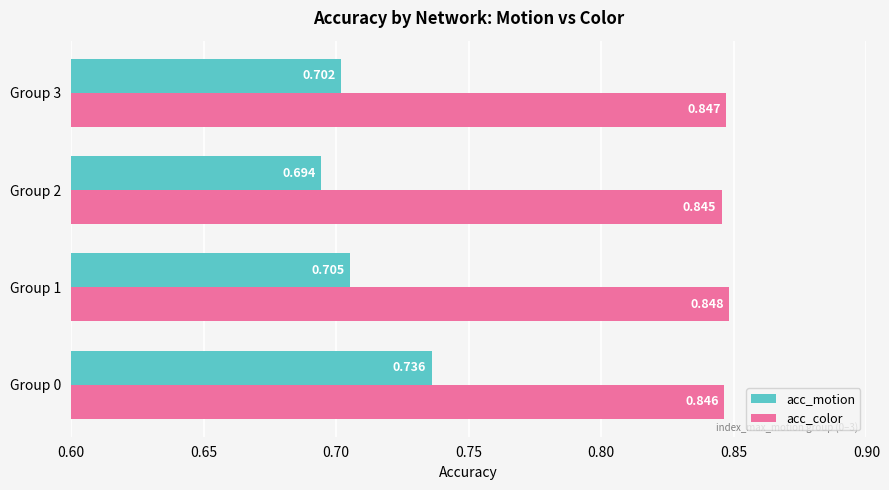

Which series has the largest total across all categories?

acc_color